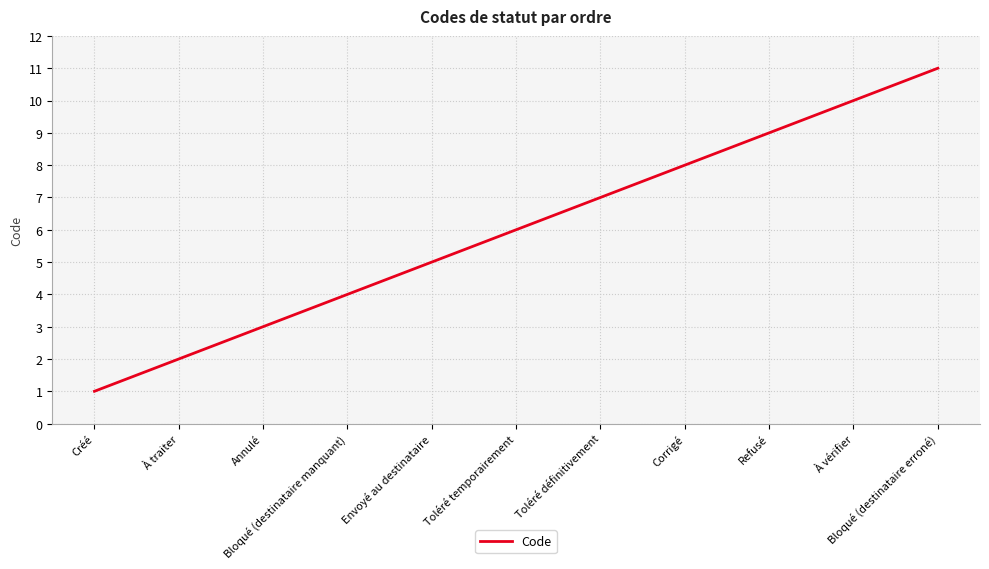

What is the ratio of the value at Refusé to the value at Corrigé?

1.1